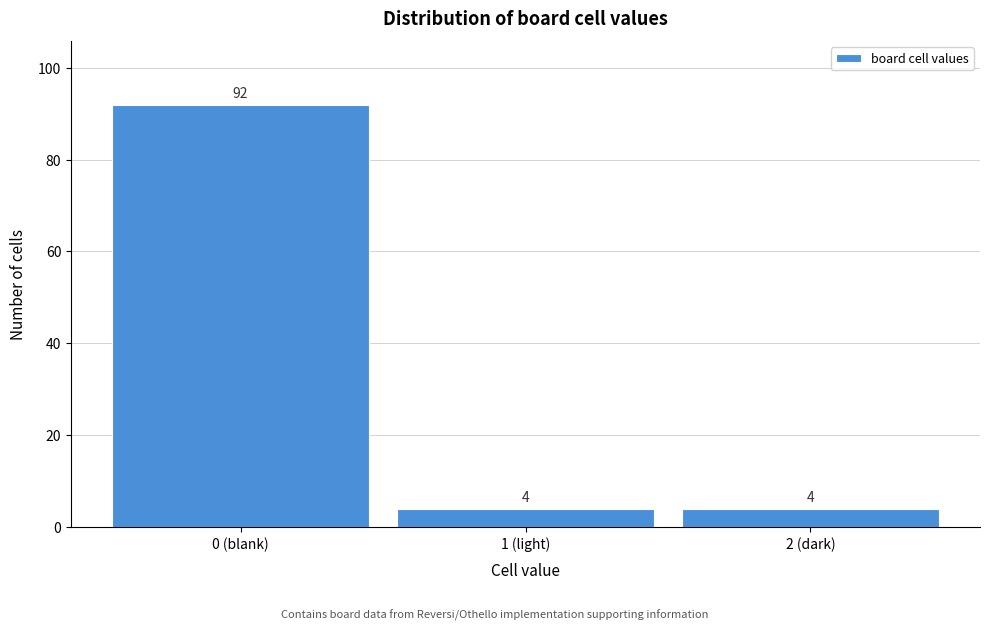

Reading left to right, what are all the values shown in this chart?

0 (blank)=92	1 (light)=4	2 (dark)=4